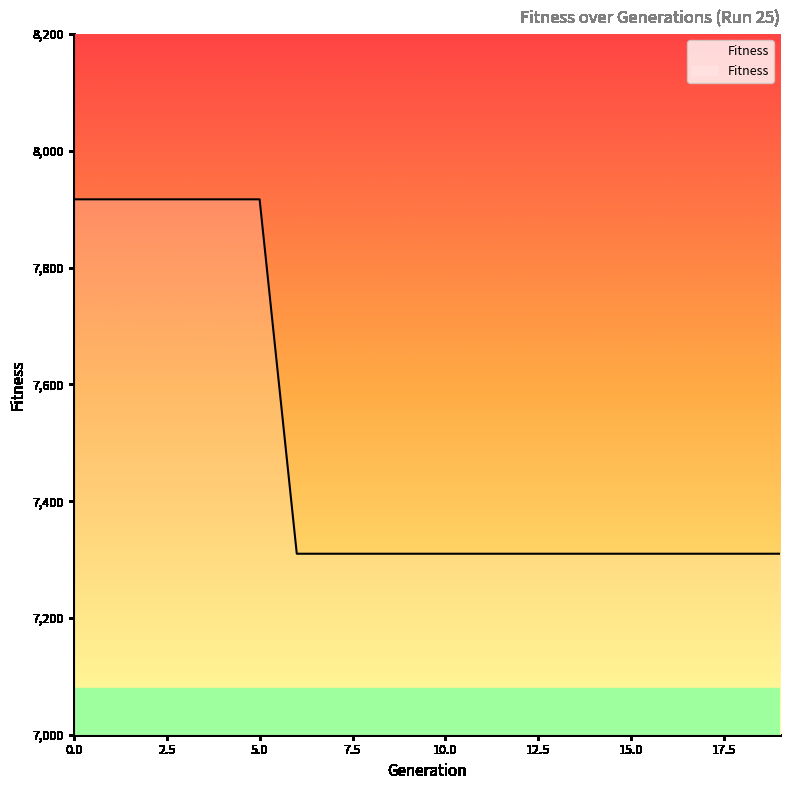

What is the smallest value displayed?

7310